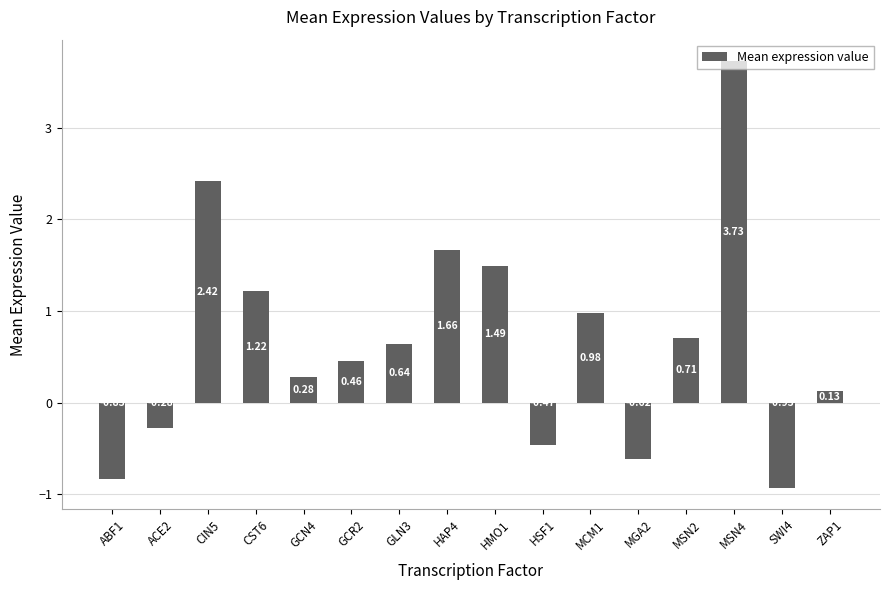

What is the label of the 12th bar from the left?

MGA2